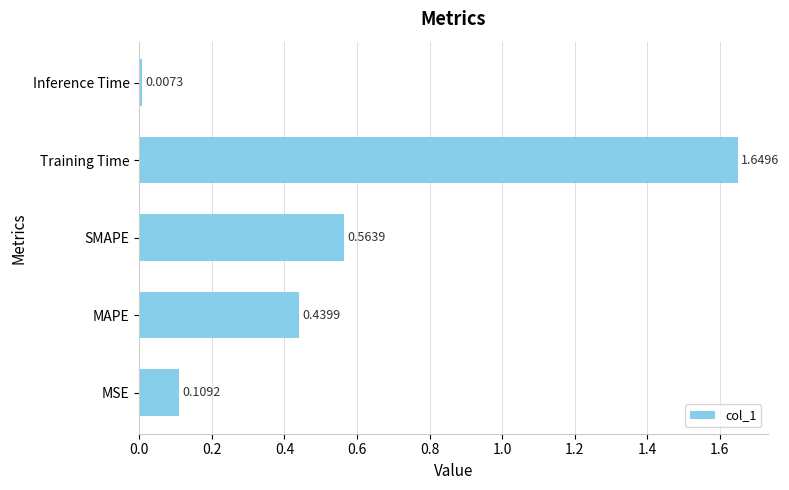

What is the difference between the maximum and second lowest values?

1.5